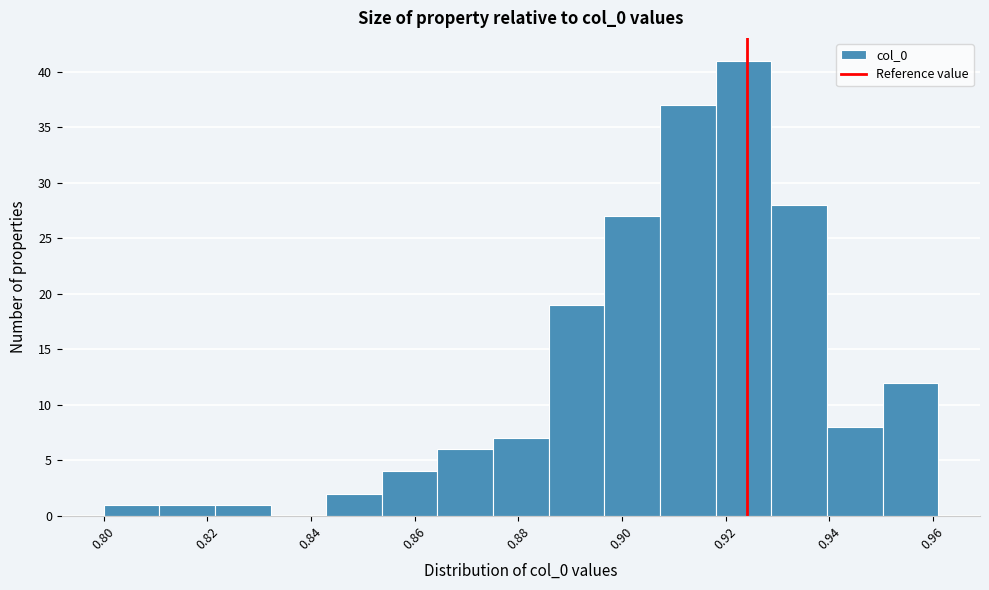

Which range on the x-axis has the tallest bar?

0.918 to 0.928